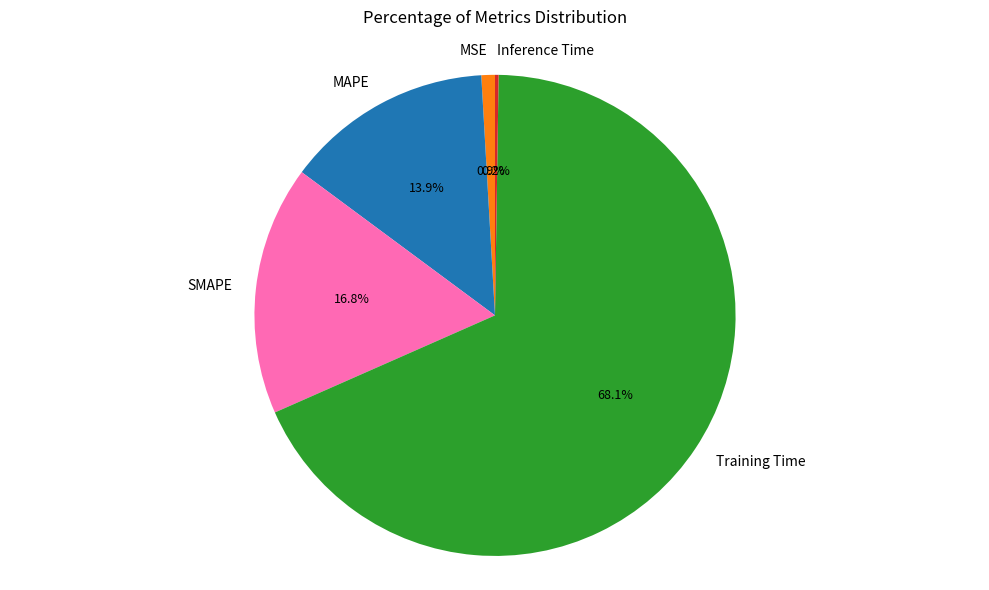

What is the largest slice in the pie chart?

Training Time